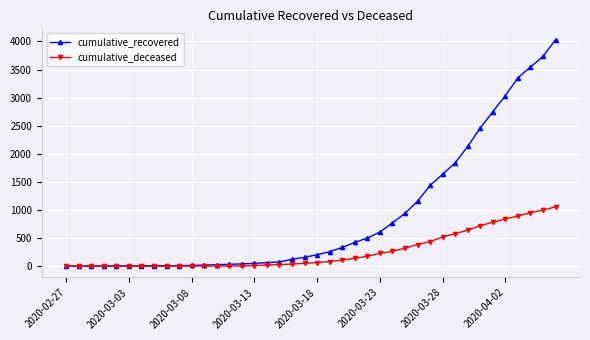

Rank the series by their average value, from highest to lowest.

cumulative_recovered, cumulative_deceased